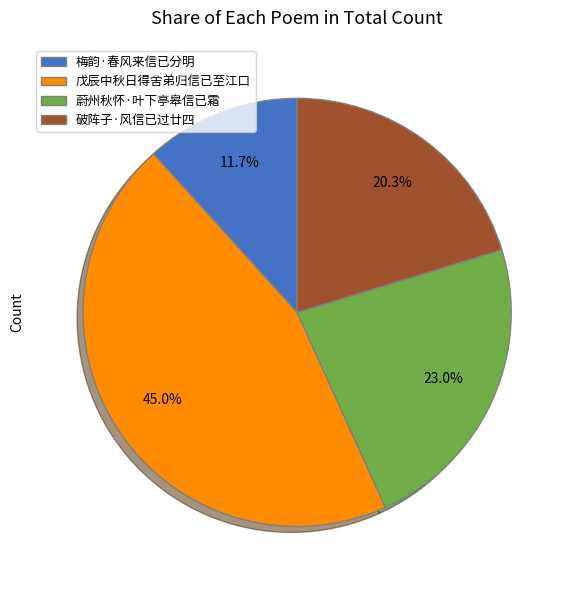

Which slice is the smallest?

梅韵·春风来信已分明